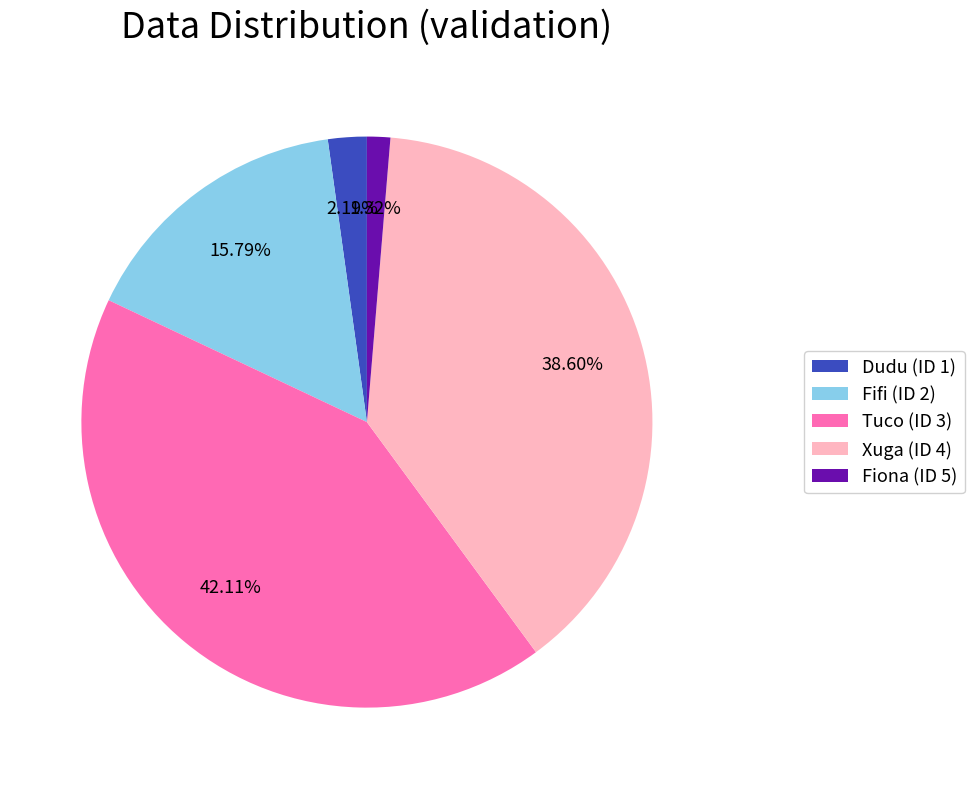

Is there any slice that represents more than half of the pie?

No